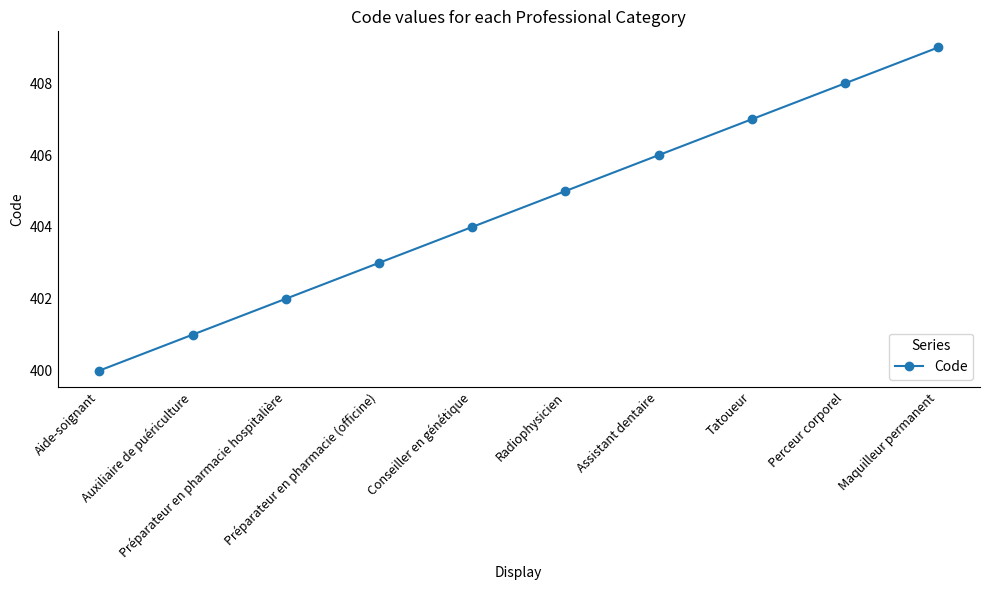

Where is the data nearest to the value 404?

Conseiller en génétique